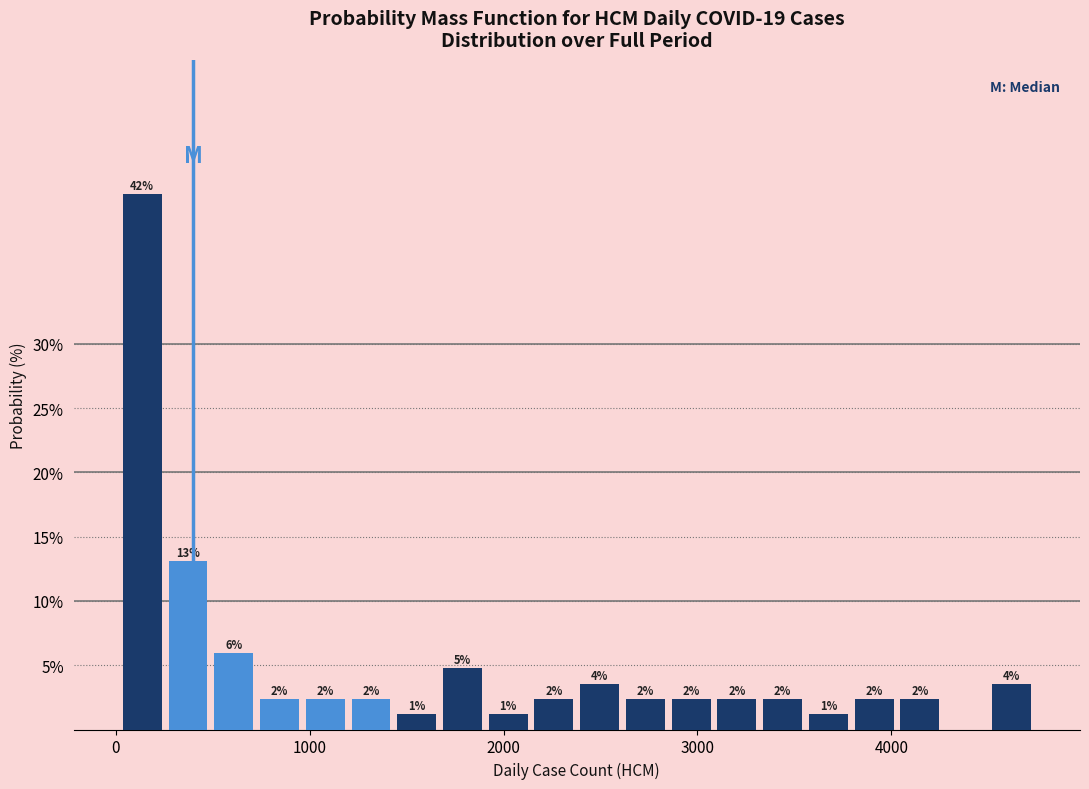

Around what value on the x-axis is the tallest bar? Give the approximate position of its centre, as read against the axis.

100